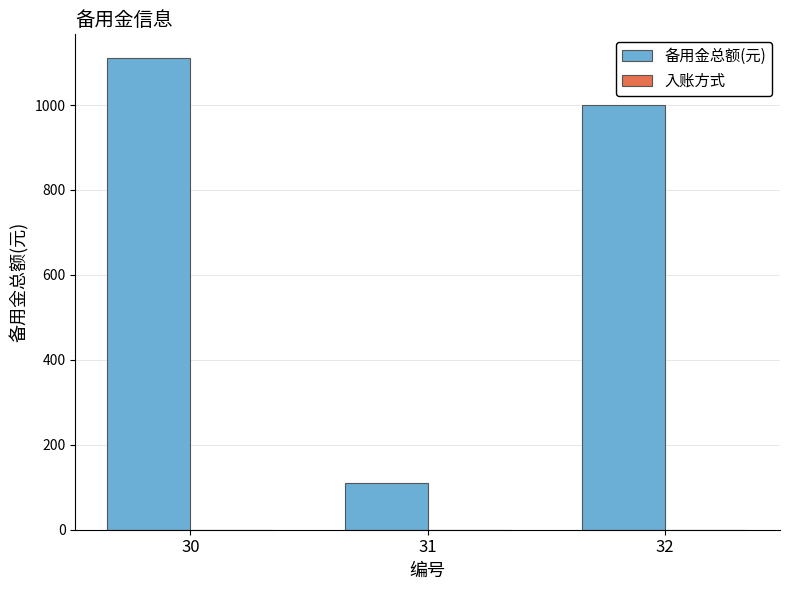

The value at 32 is 999. True or false?

True